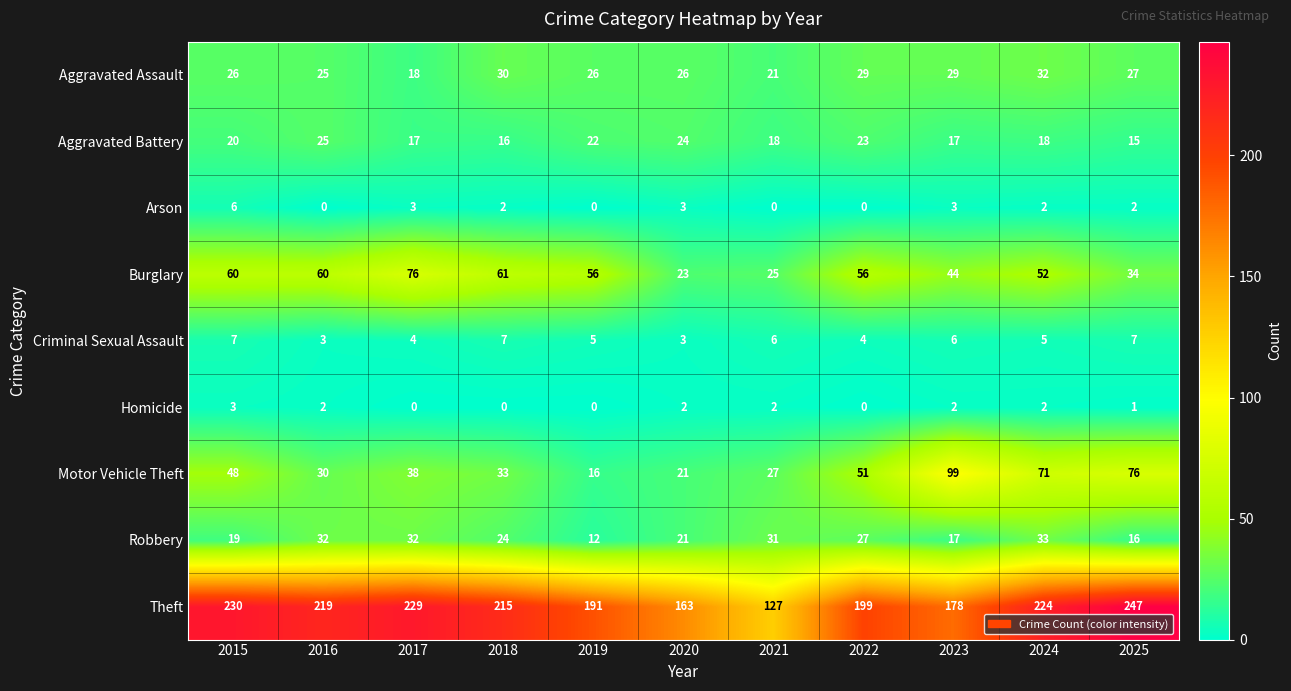

What is the total value across all series at 2015?

419